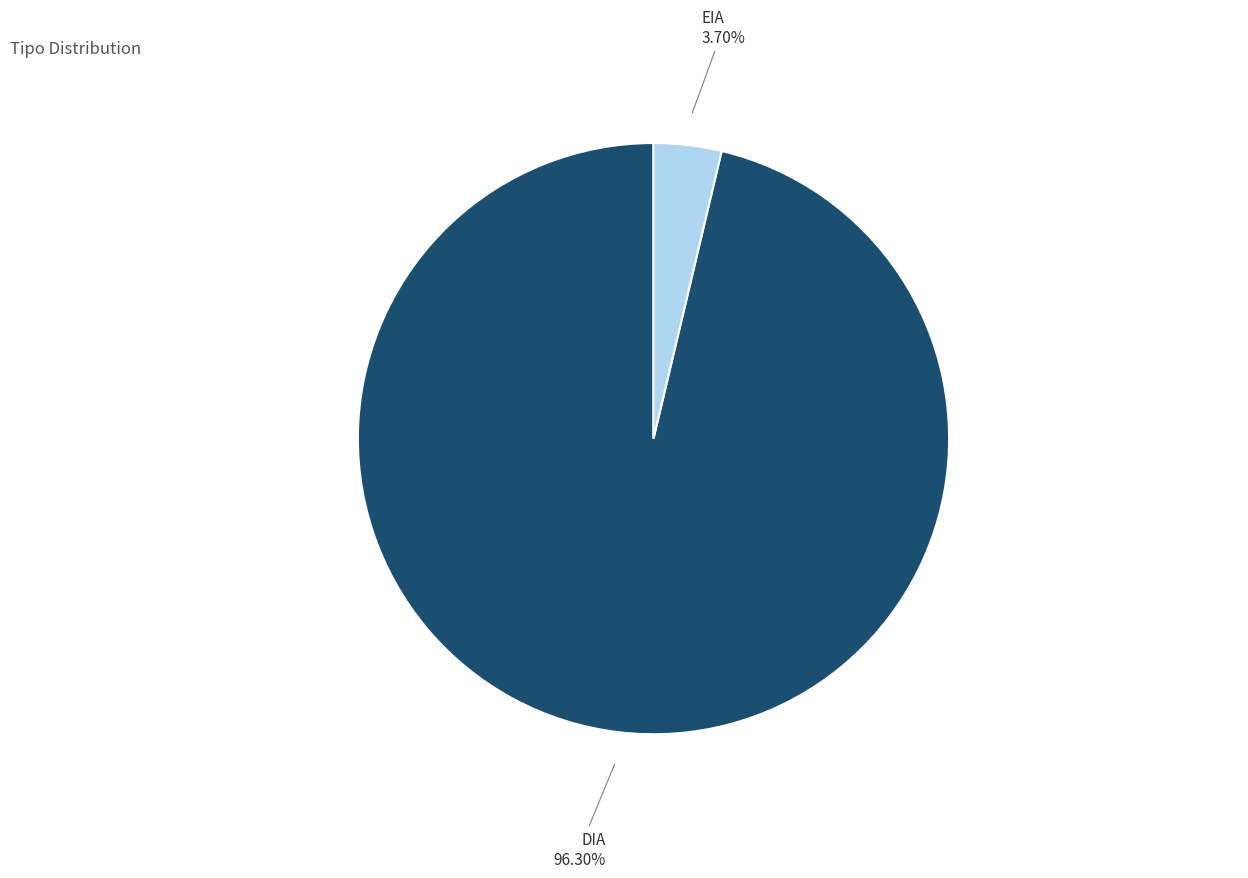

Count the number of slices in the pie.

2